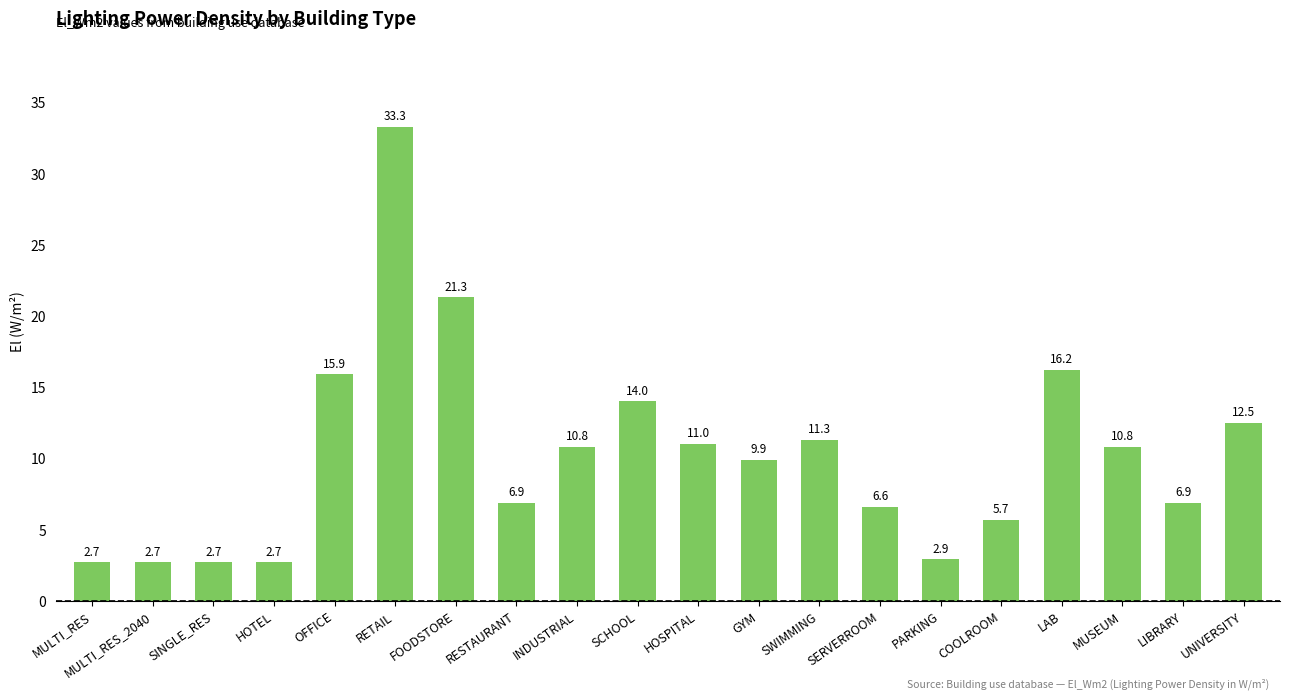

Reading left to right, list all the values displayed in this chart.

MULTI_RES=2.7	MULTI_RES_2040=2.7	SINGLE_RES=2.7	HOTEL=2.7	OFFICE=15.9	RETAIL=33.3	FOODSTORE=21.3	RESTAURANT=6.9	INDUSTRIAL=10.8	SCHOOL=14.0	HOSPITAL=11.0	GYM=9.9	SWIMMING=11.3	SERVERROOM=6.6	PARKING=2.9	COOLROOM=5.7	LAB=16.2	MUSEUM=10.8	LIBRARY=6.9	UNIVERSITY=12.5